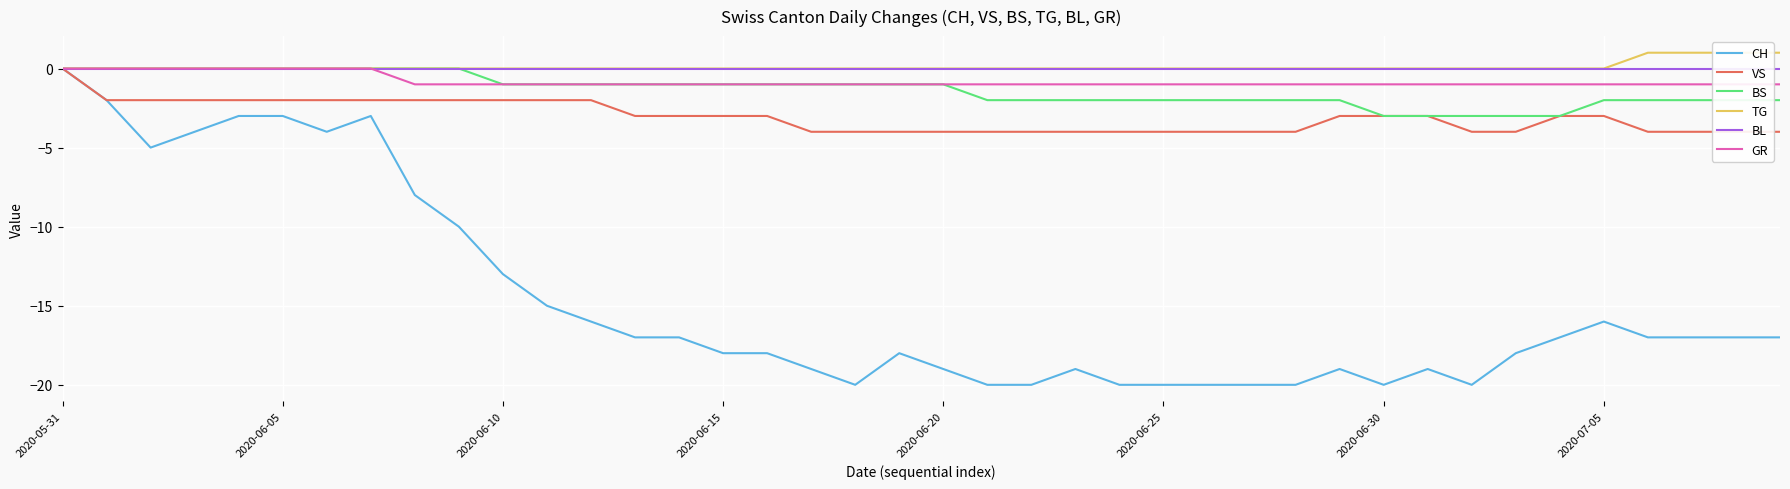

Where is TG nearest to the value 0?

2020-05-31